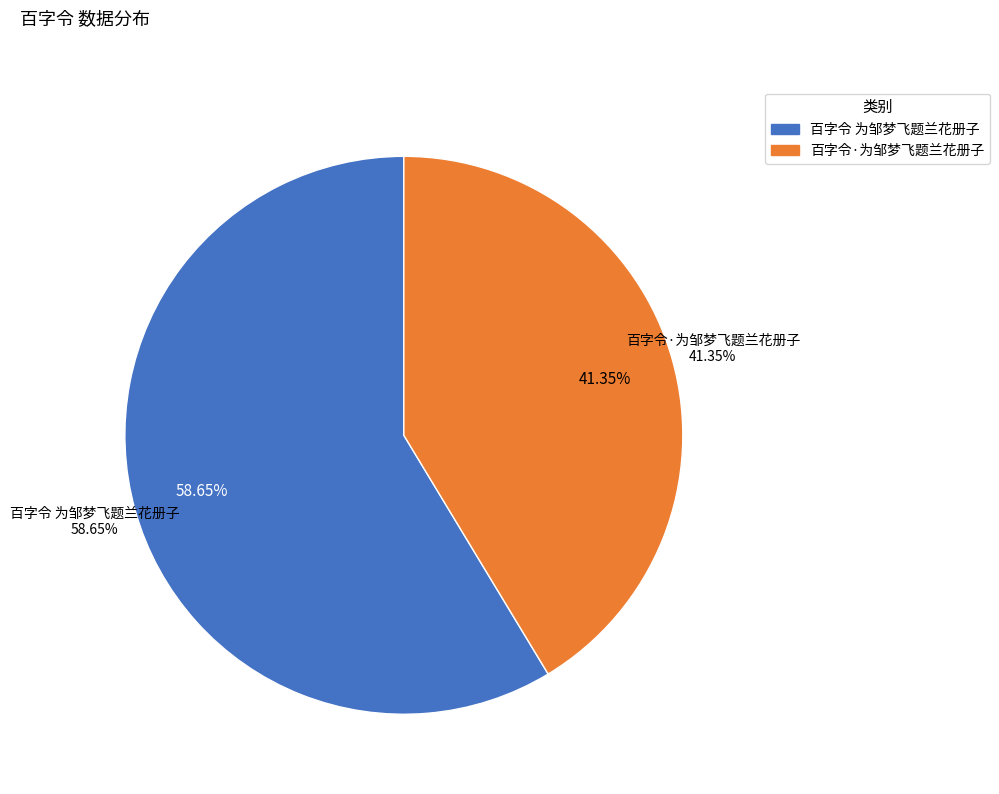

To the nearest percent, what portion does 百字令 为邹梦飞题兰花册子 represent?

59%